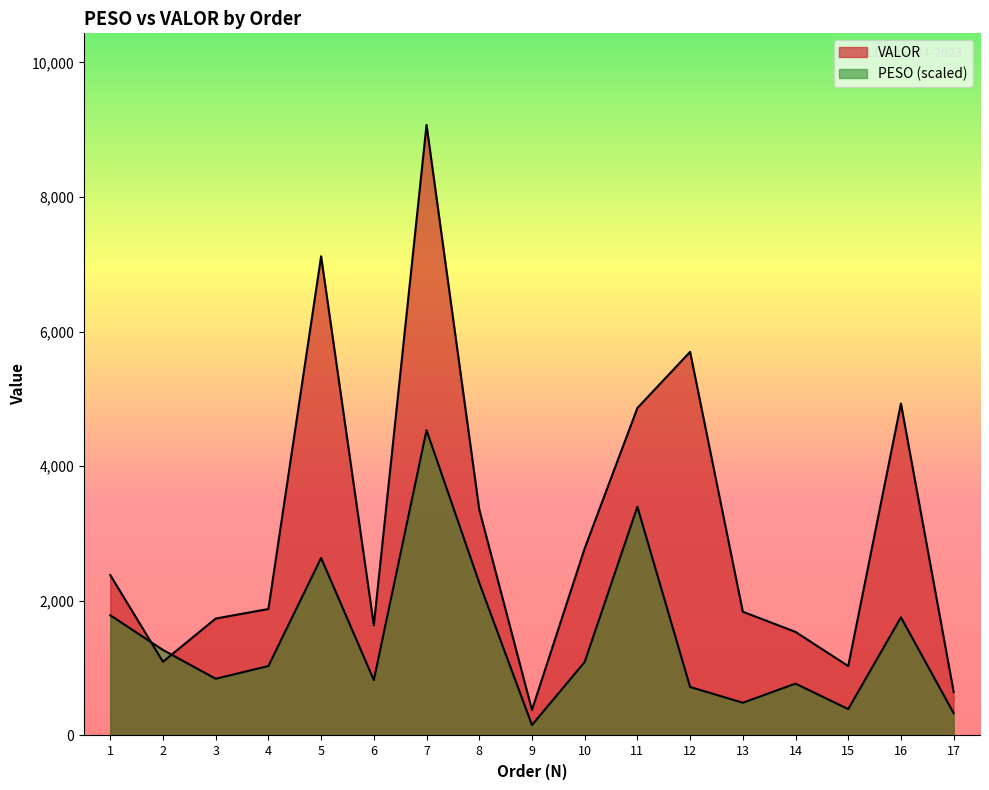

Which has a higher value, 17 or 7?

7